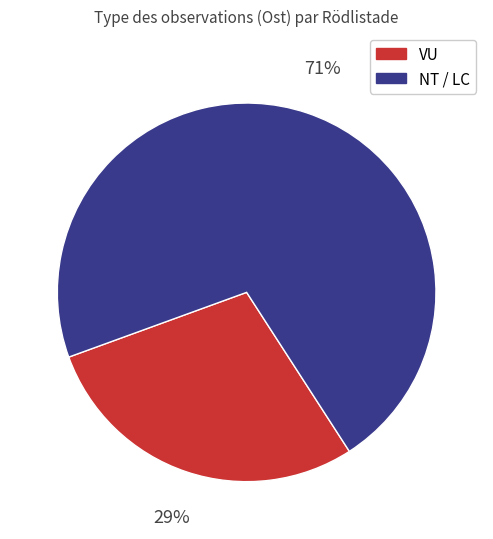

Is there a majority slice in this chart?

Yes